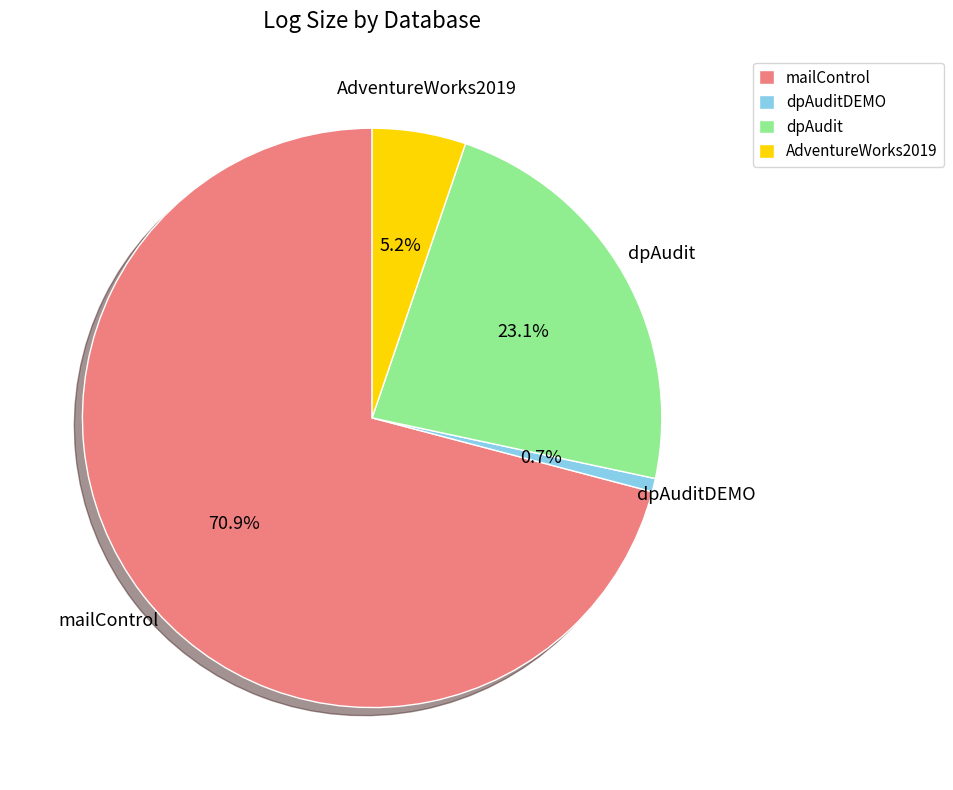

Does mailControl account for over 50% of the chart?

Yes